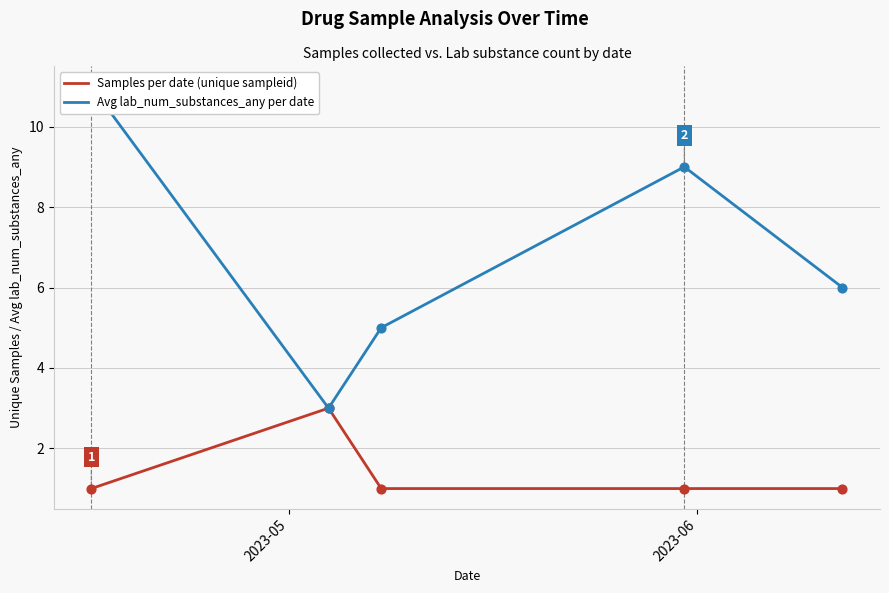

Which series contains the highest Y value?

Avg lab_num_substances_any per date